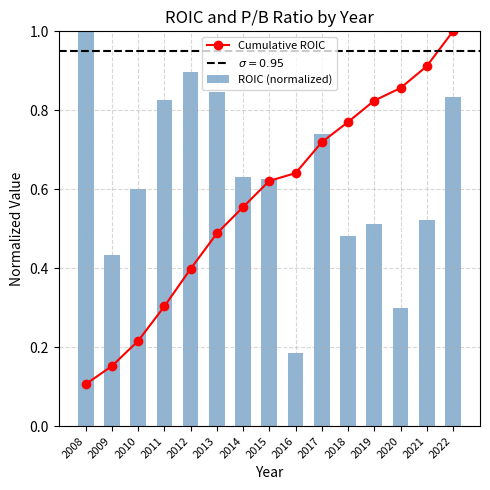

List the labels in order of ROIC (normalized) value, smallest first.

2016, 2020, 2009, 2018, 2019, 2021, 2010, 2015, 2014, 2017, 2011, 2022, 2013, 2012, 2008